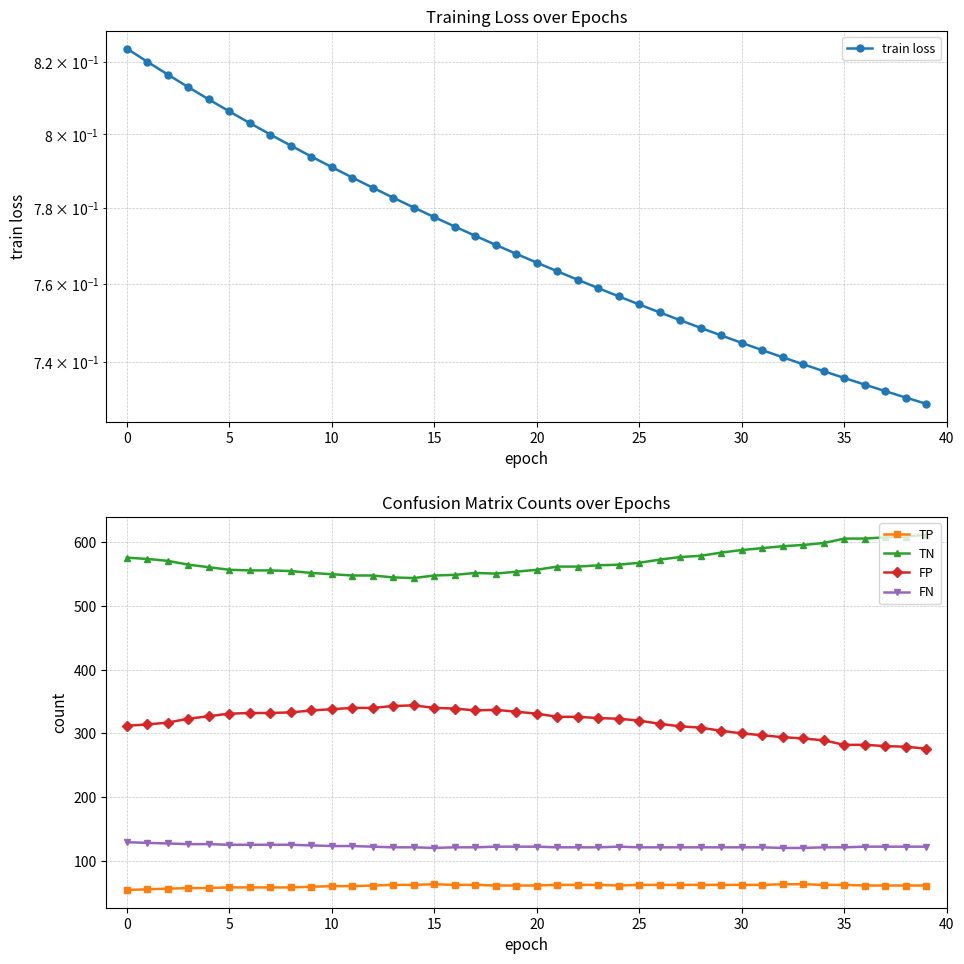

Which series has the largest range (max minus min)?

TN